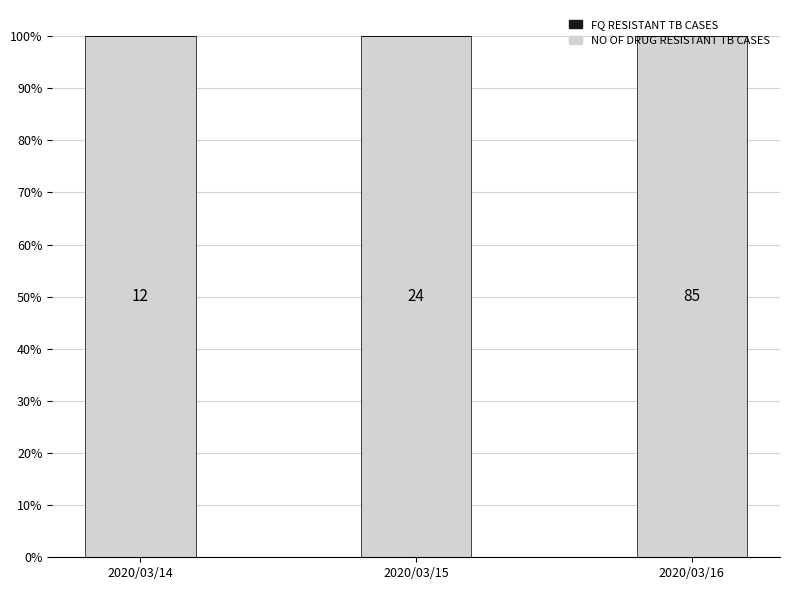

List the series in order of their overall mean, lowest first.

FQ RESISTANT TB CASES, NO OF DRUG RESISTANT TB CASES